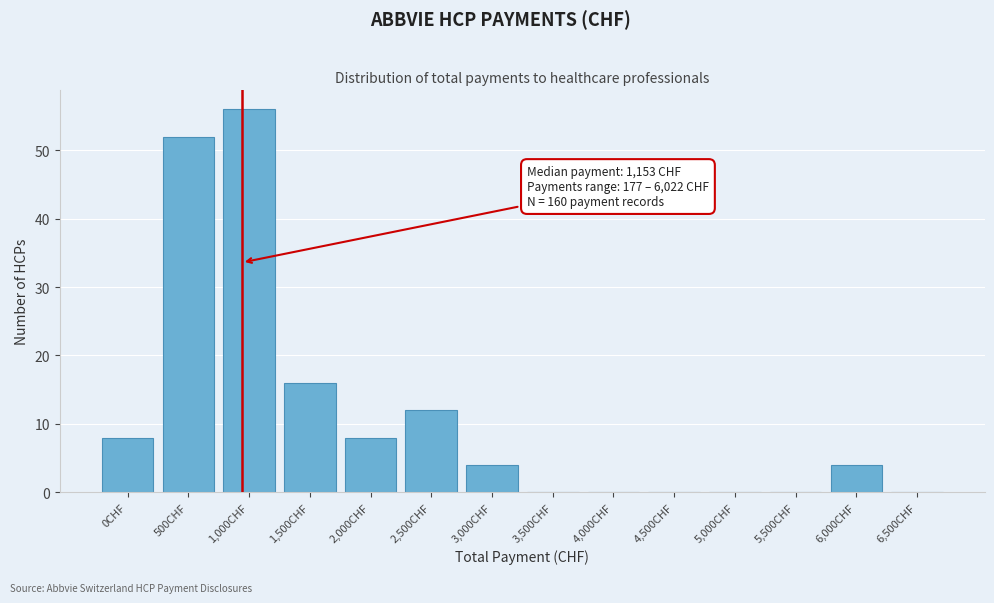

Reading left to right, transcribe all the data shown in this chart.

0CHF=8	500CHF=52	1,000CHF=56	1,500CHF=16	2,000CHF=8	2,500CHF=12	3,000CHF=4	3,500CHF=0	4,000CHF=0	4,500CHF=0	5,000CHF=0	5,500CHF=0	6,000CHF=4	6,500CHF=0